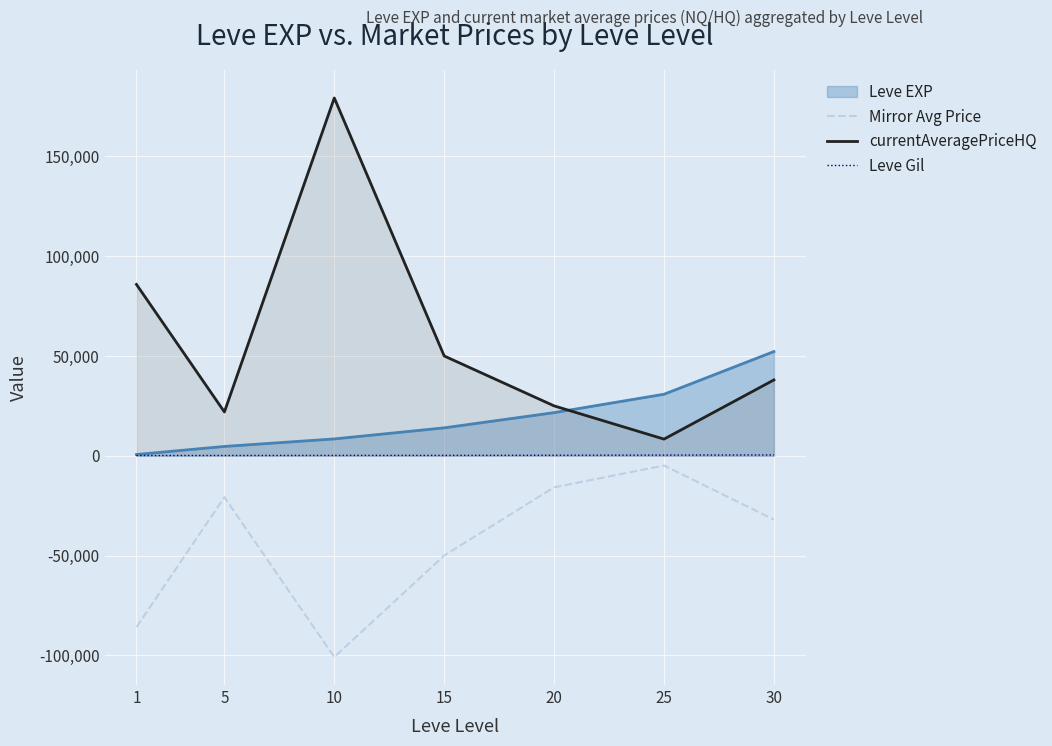

The value of Mirror Avg Price at 10 is -169986. True or false?

False